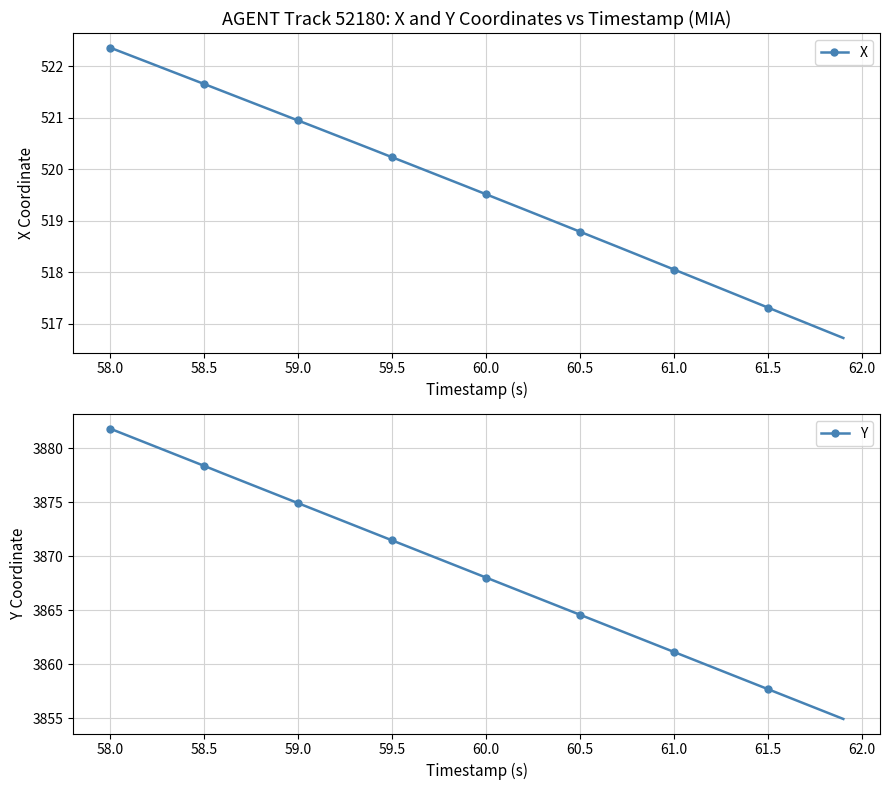

Which category has the highest value in the Y series?

58.0